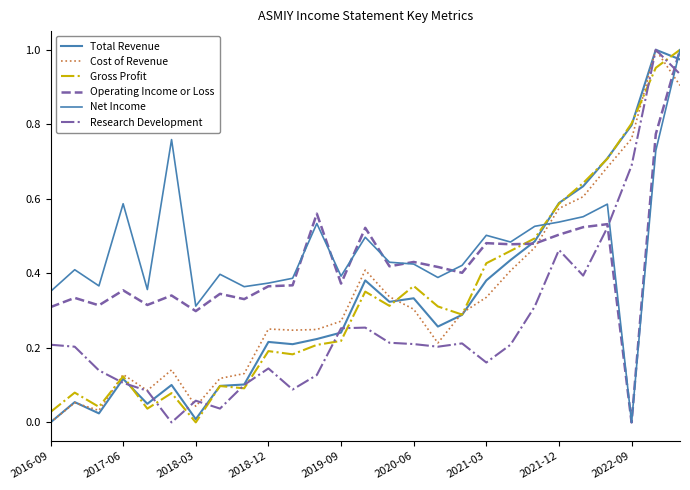

How many interior local peaks does the Total Revenue series have?

7